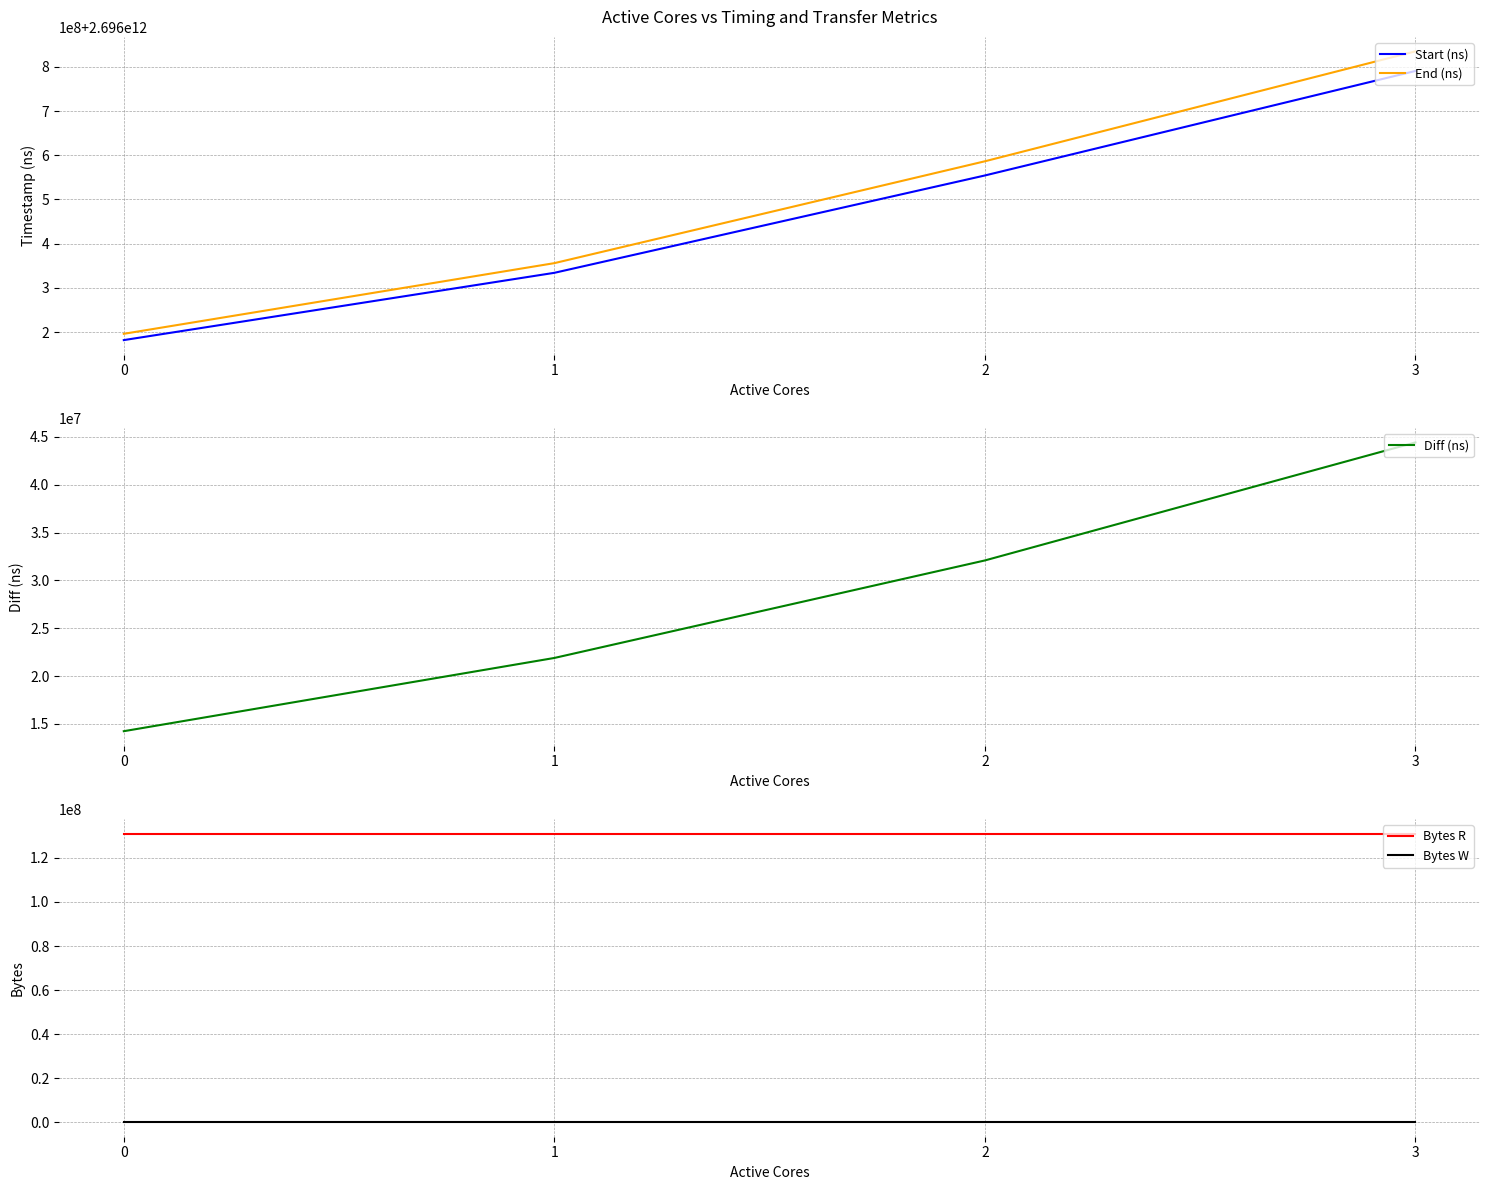

At which category does the chart reach its peak across all series?

3